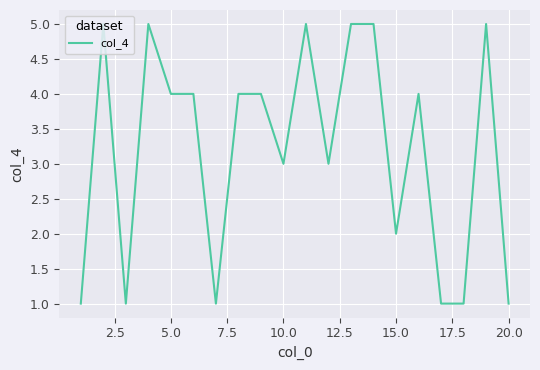

What is the greatest value displayed?

5